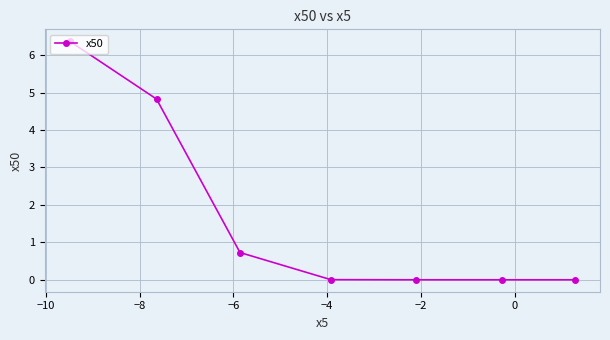

What is the greatest value displayed?

6.4